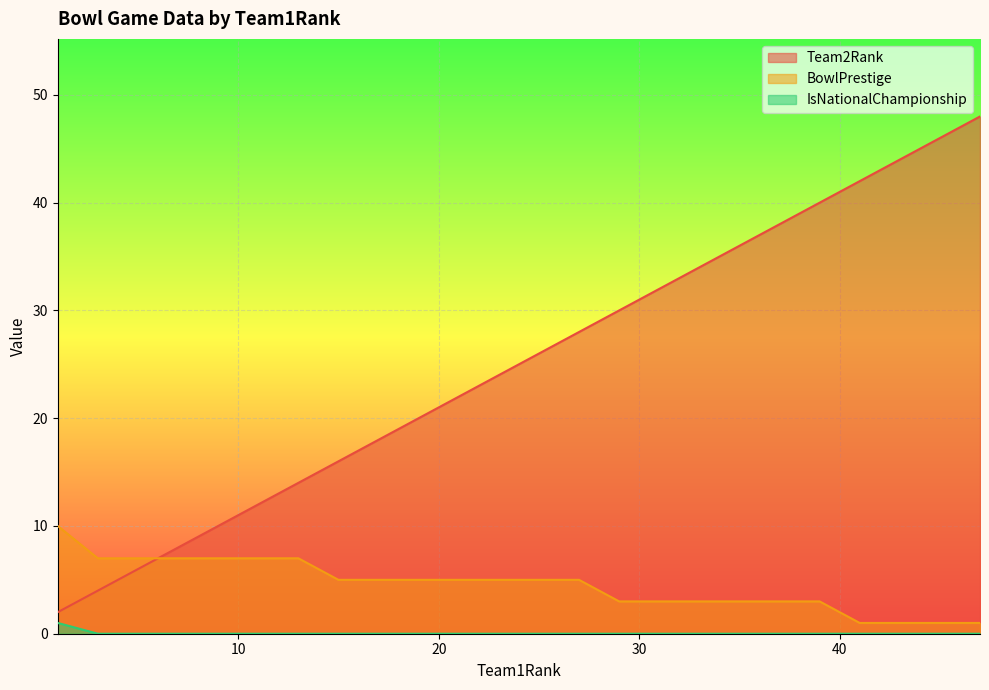

Count the number of categories in the chart.

24